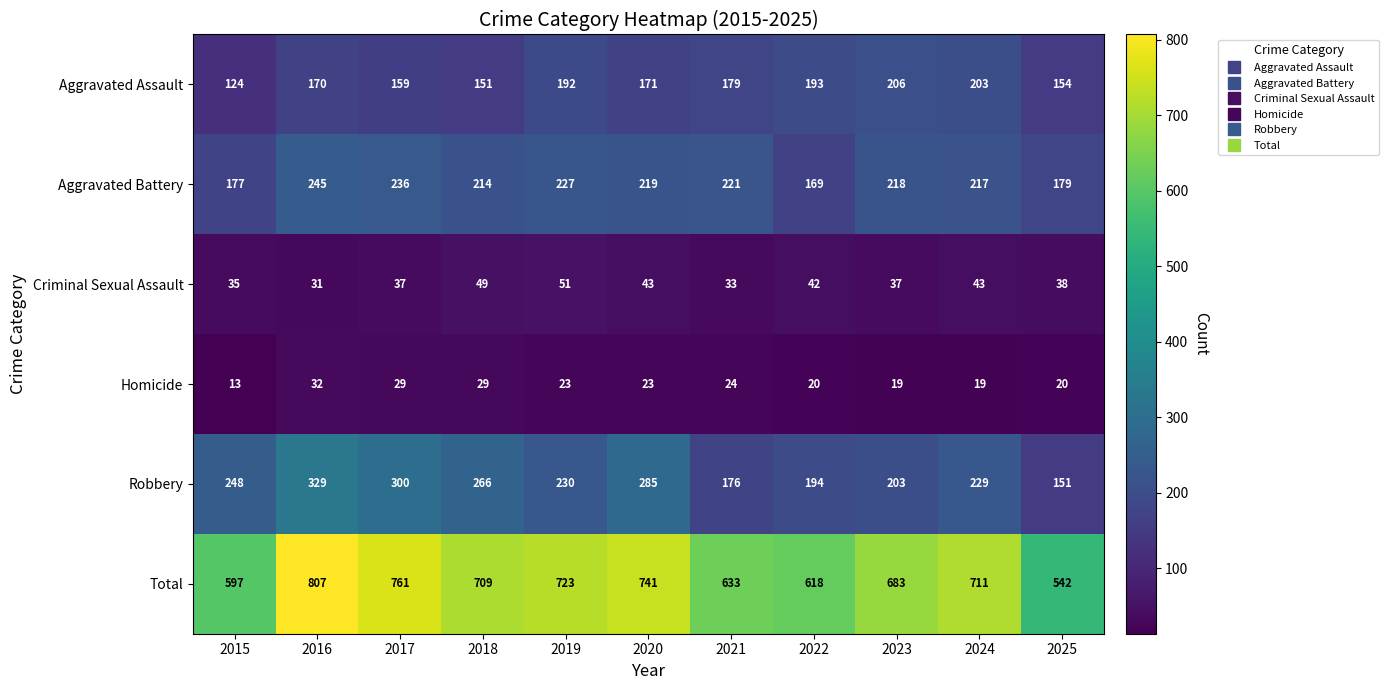

The Aggravated Battery series shows 217 at 2024. True or false?

True